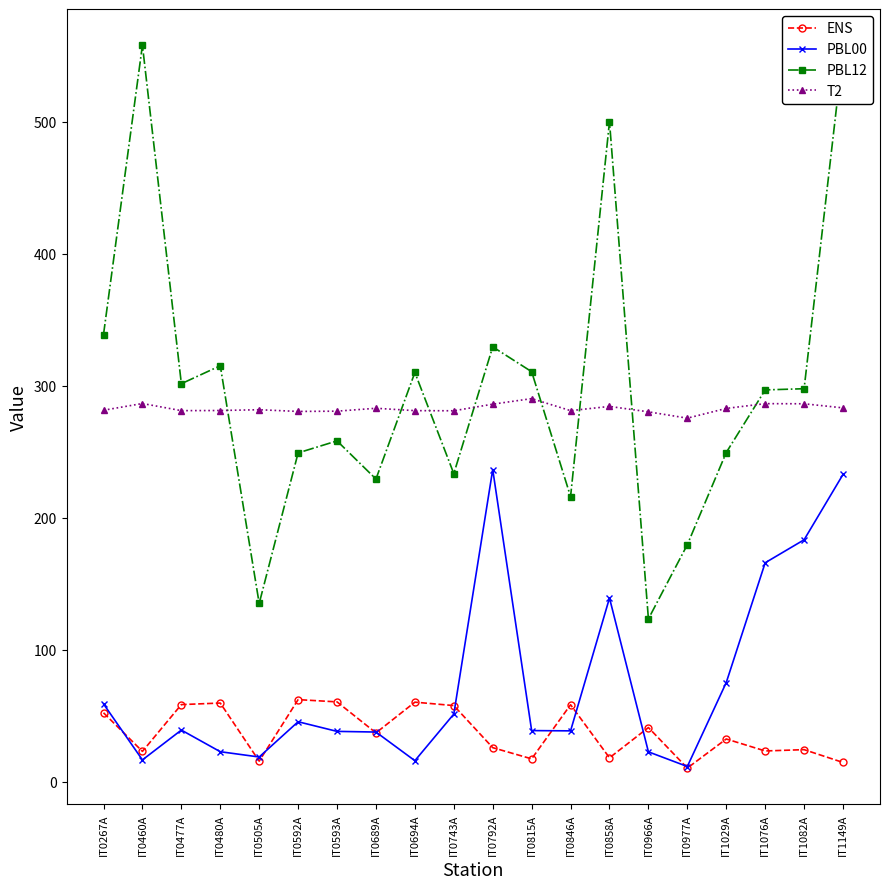

How many data points in PBL00 are above 39?

10